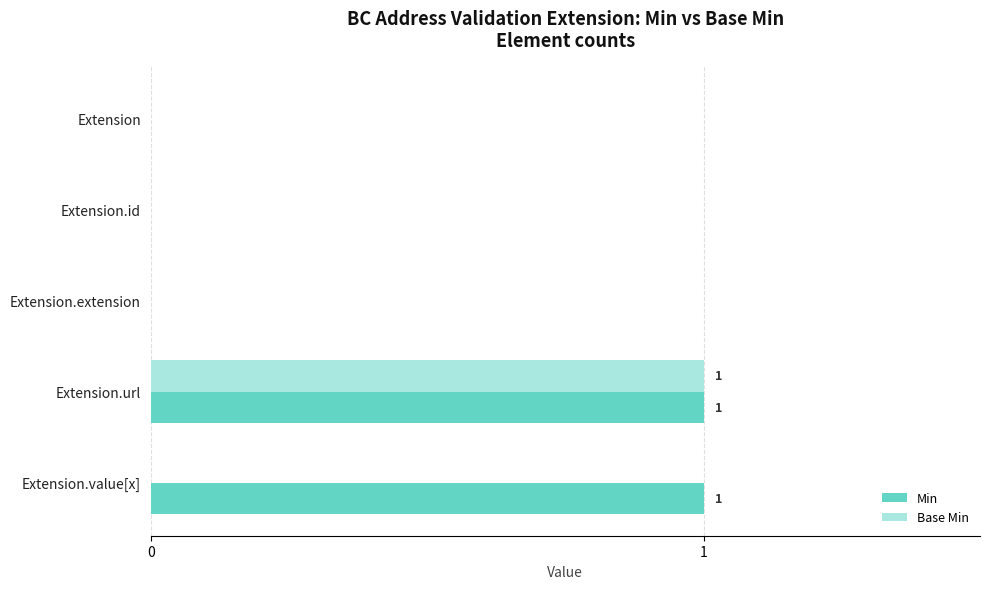

Is the value of Base Min at Extension.value[x] greater than the value of Min at Extension.url?

No